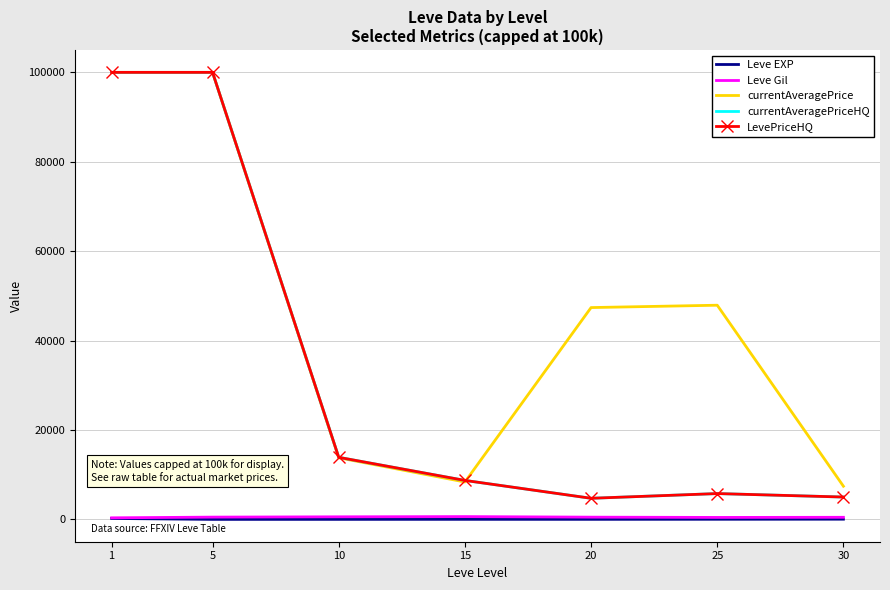

Where is currentAveragePriceHQ nearest to the value 52359?

10